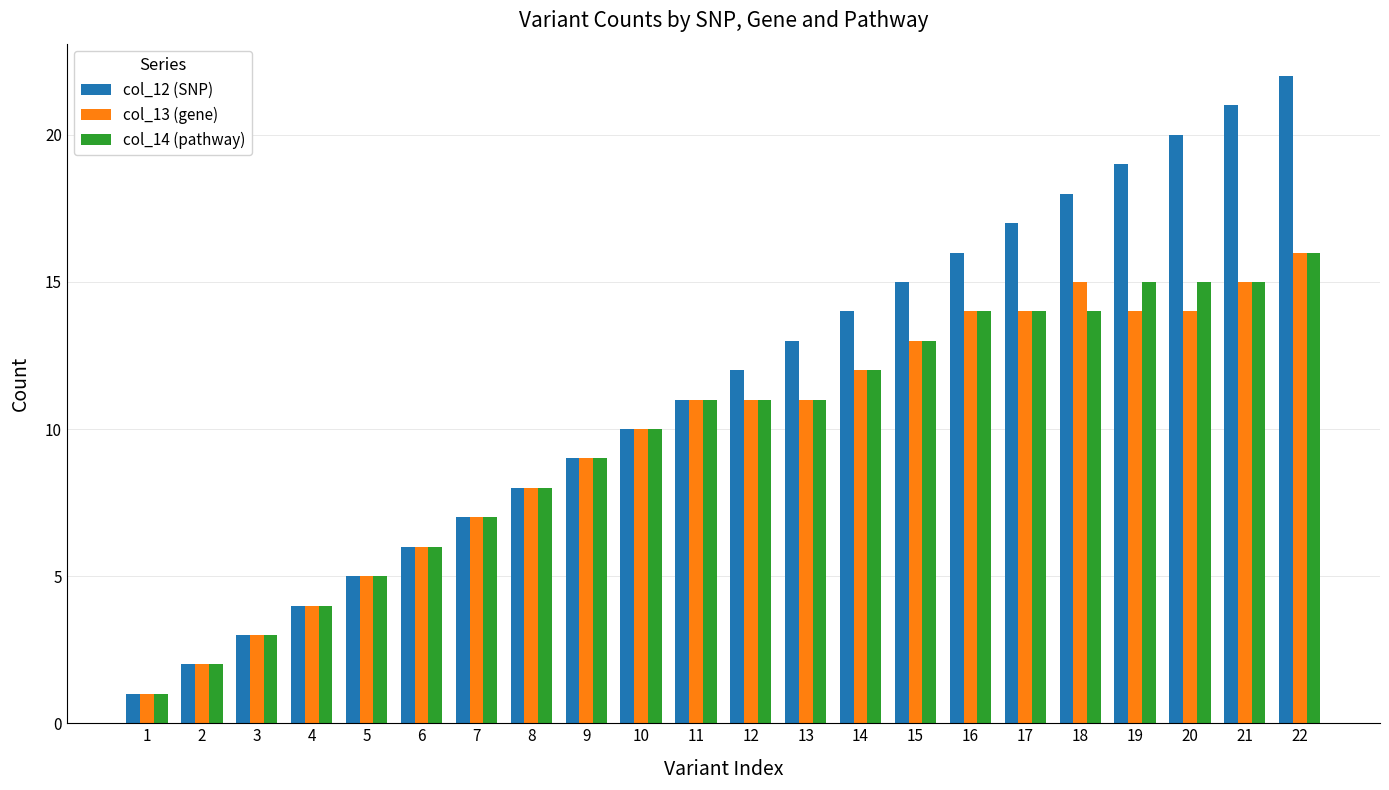

Reading left to right, what are all the values shown in this chart?

col_12 (SNP): 1=1	2=2	3=3	4=4	5=5	6=6	7=7	8=8	9=9	10=10	11=11	12=12	13=13	14=14	15=15	16=16	17=17	18=18	19=19	20=20	21=21	22=22
col_13 (gene): 1=1	2=2	3=3	4=4	5=5	6=6	7=7	8=8	9=9	10=10	11=11	12=11	13=11	14=12	15=13	16=14	17=14	18=15	19=14	20=14	21=15	22=16
col_14 (pathway): 1=1	2=2	3=3	4=4	5=5	6=6	7=7	8=8	9=9	10=10	11=11	12=11	13=11	14=12	15=13	16=14	17=14	18=14	19=15	20=15	21=15	22=16